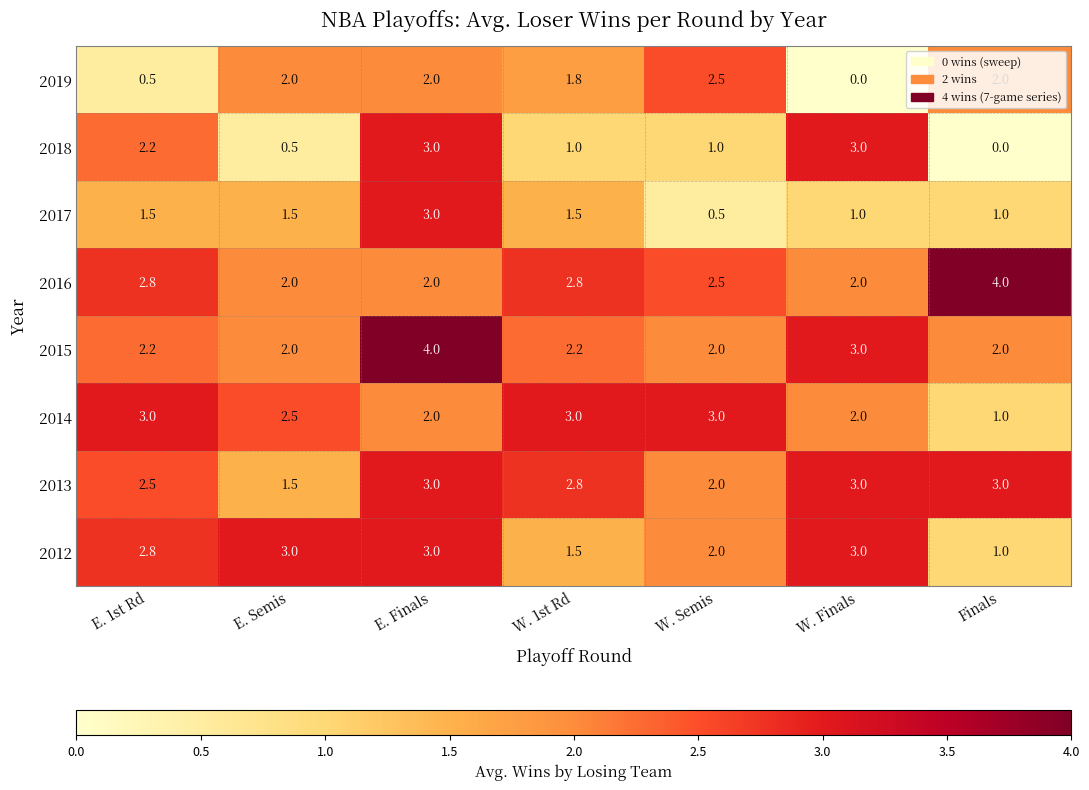

Which series has the widest spread of values?

2018